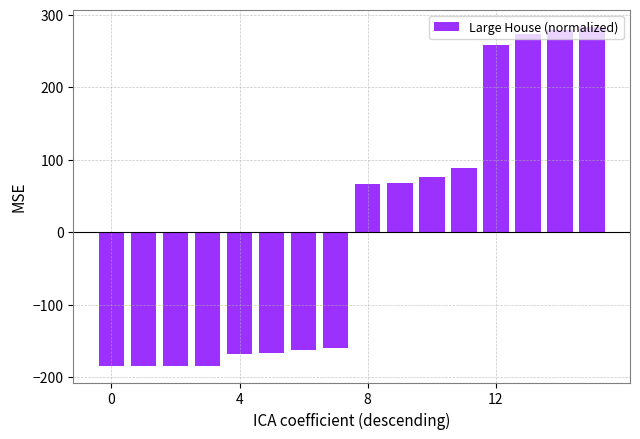

What is the value of the 11th bar from the left?

76.8